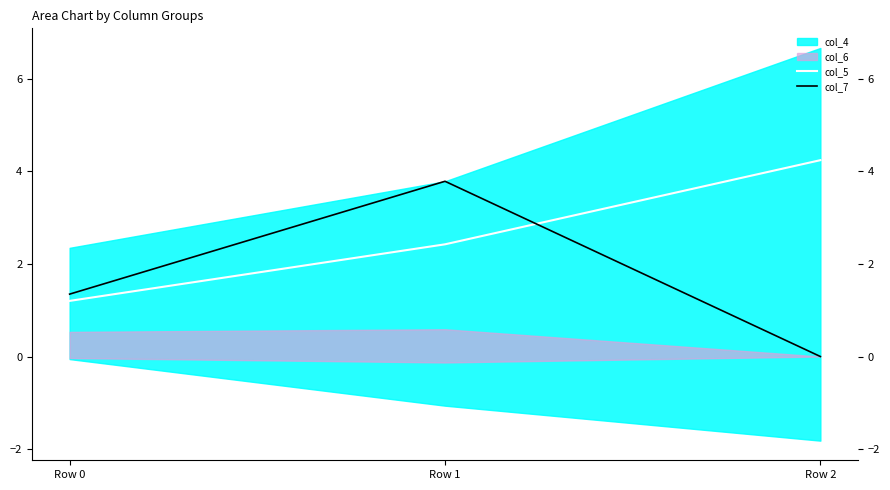

What is the value of the col_7 point at the 2nd from the left?

3.8